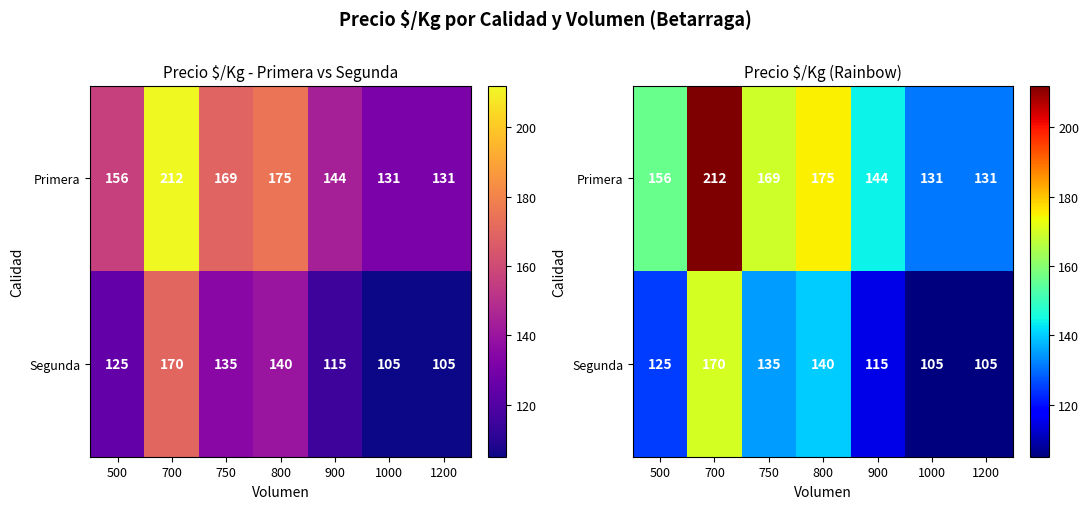

At which label does Segunda first exceed 125?

700